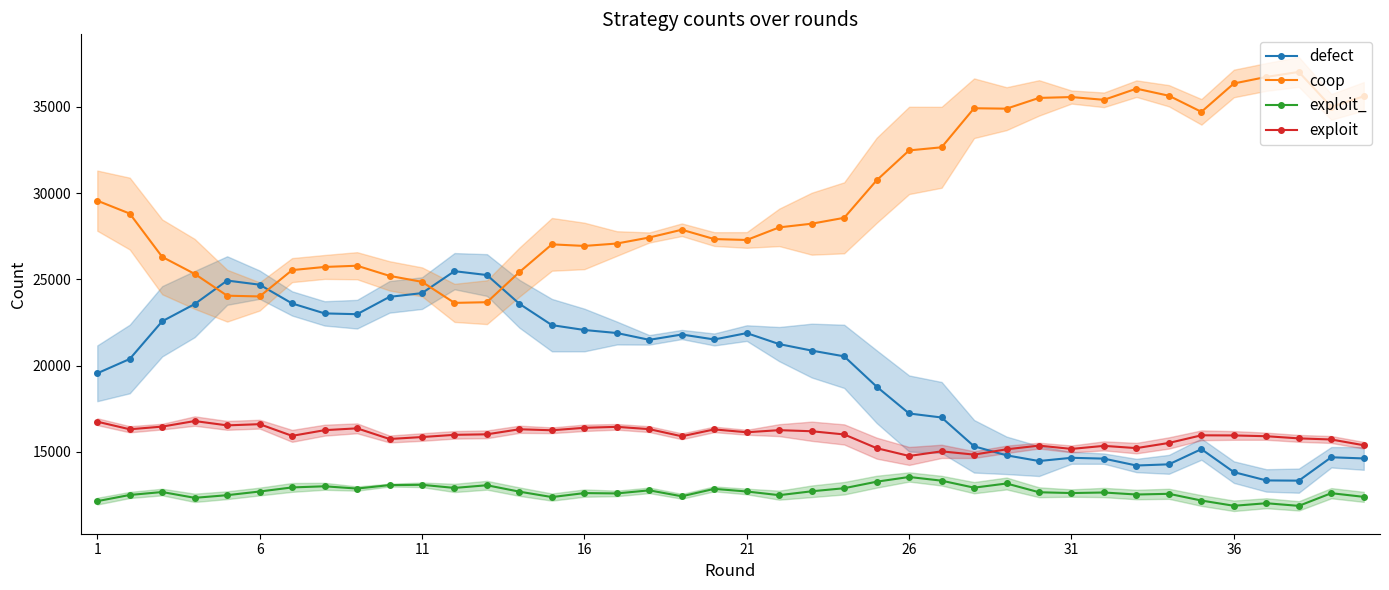

How many interior local valleys does the exploit series have?

11